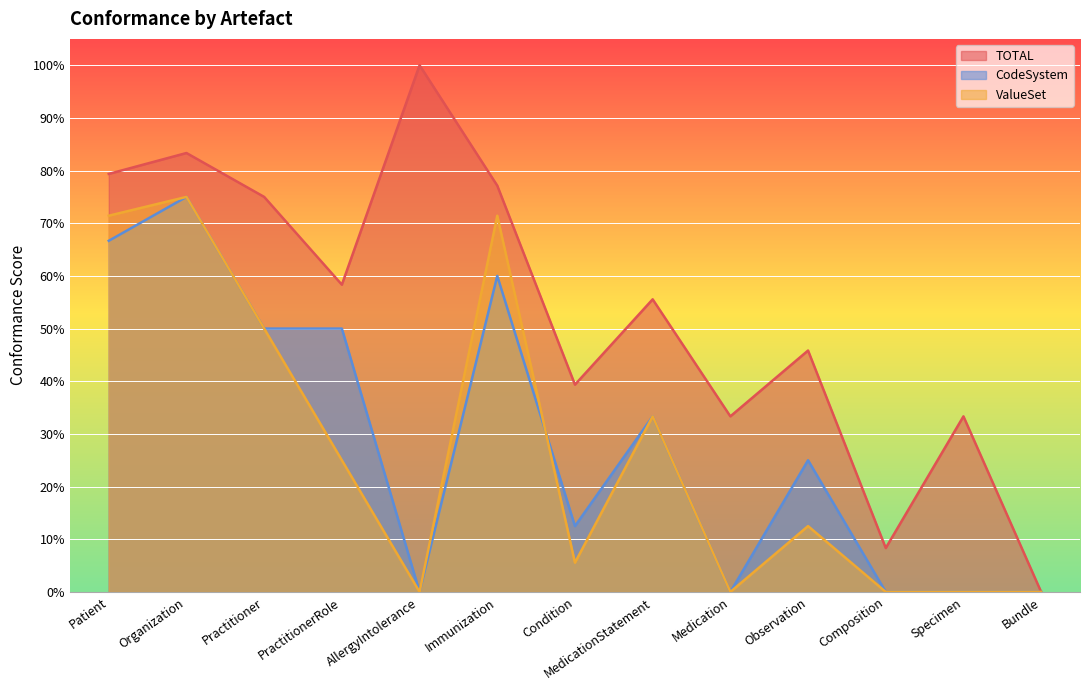

How many distinct data groups are displayed?

3